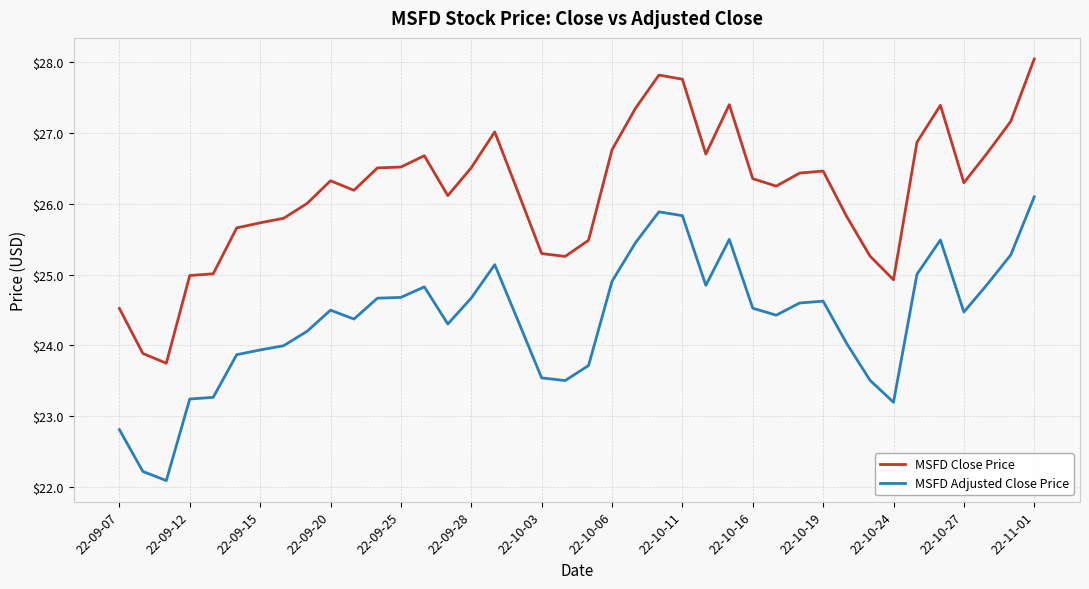

List the series in order of their overall mean, lowest first.

MSFD Adjusted Close Price, MSFD Close Price